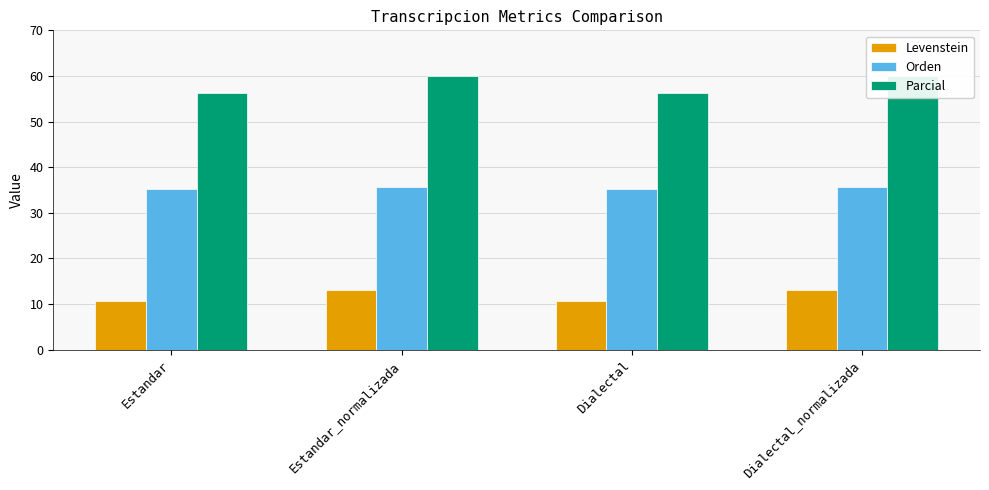

Which series has the largest total across all categories?

Parcial